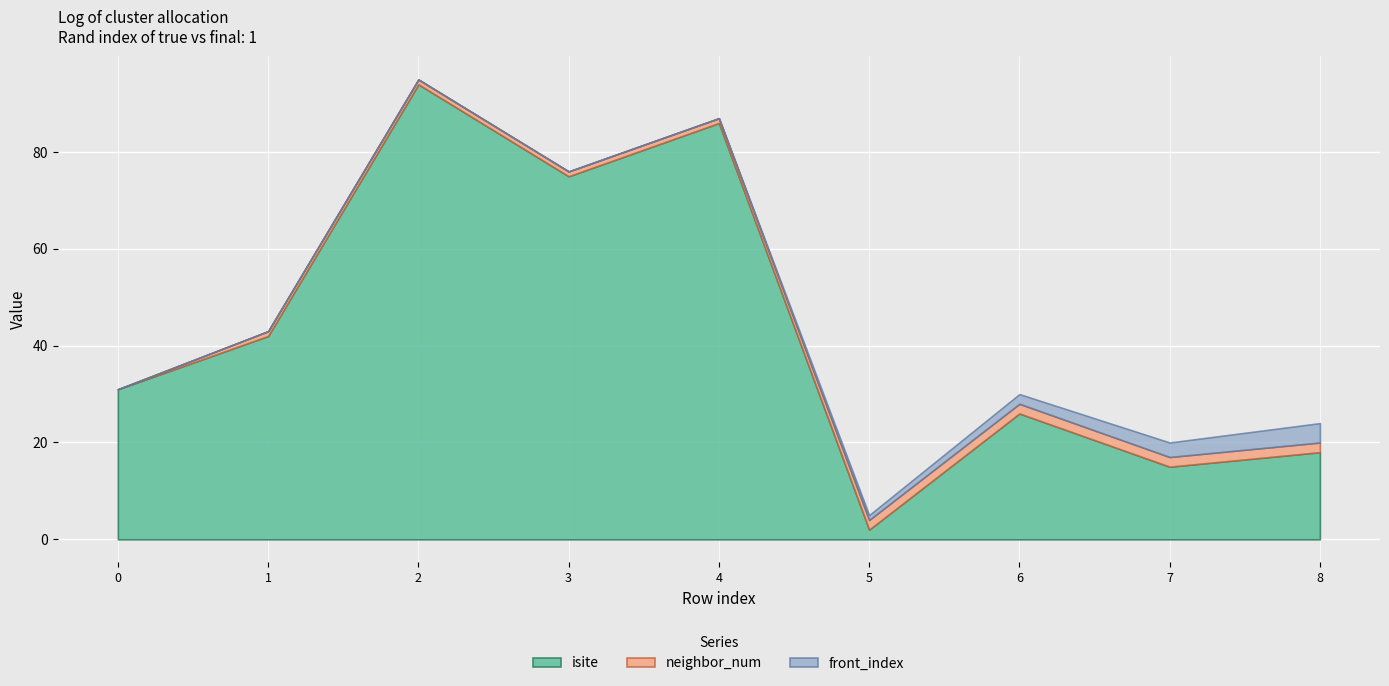

Count the neighbor_num values in the range 1 to 2.

8